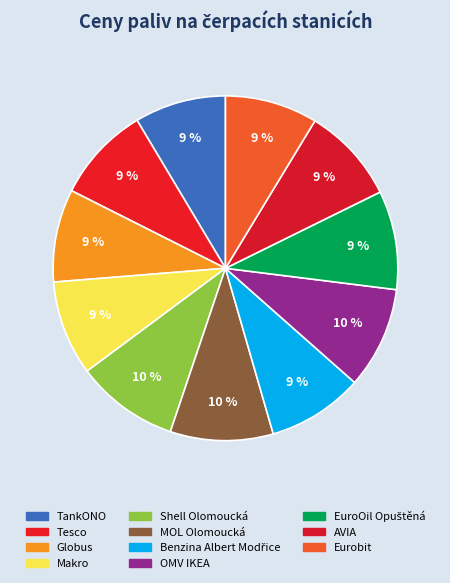

How many slices are in this pie chart?

11